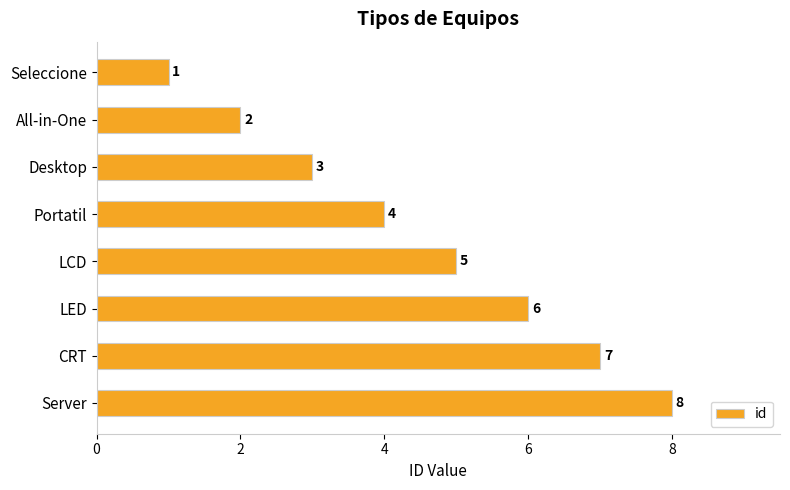

At which label is the value closest to 4?

Portatil